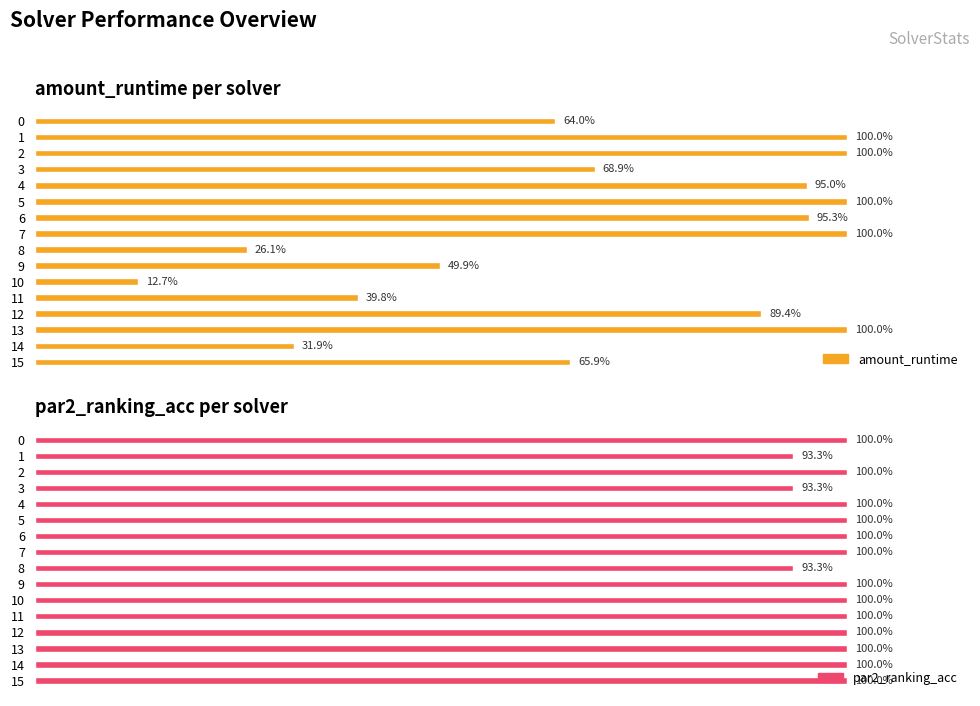

What is the difference between the par2_ranking_acc values at 12 and 8?

0.1